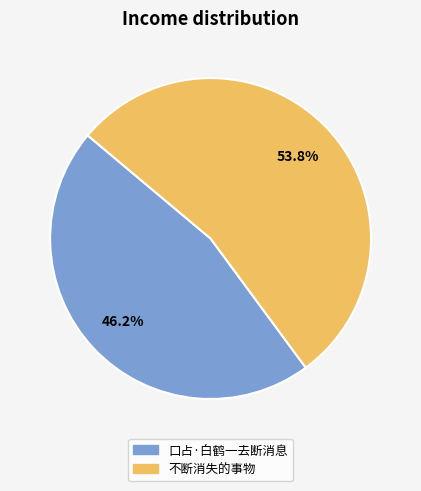

What percentage is the 不断消失的事物 slice, to the nearest percent?

54%